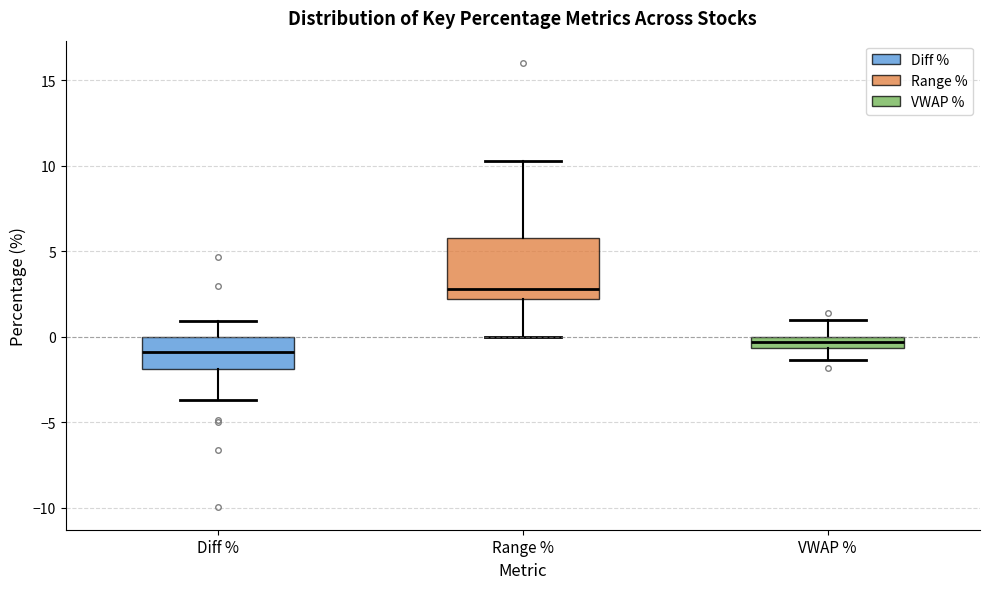

Which box's median line is the lowest?

Diff %